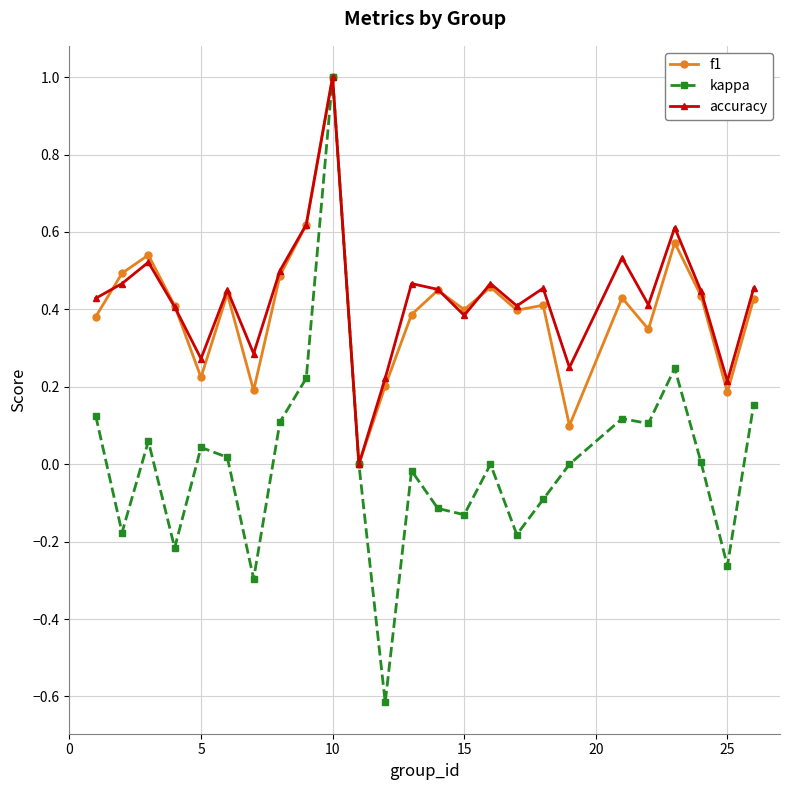

What is the maximum value for accuracy?

1.0